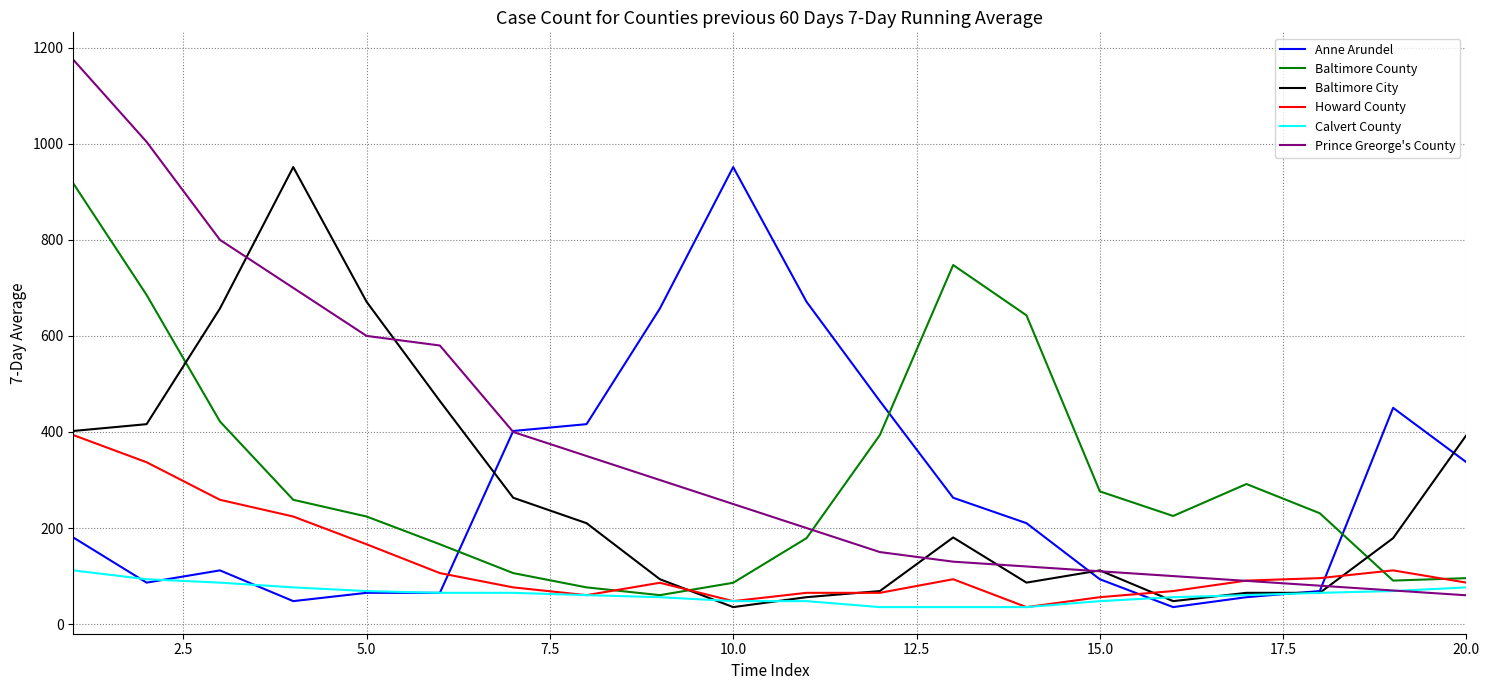

After their last crossing, which series has the higher values: Anne Arundel or Howard County?

Anne Arundel